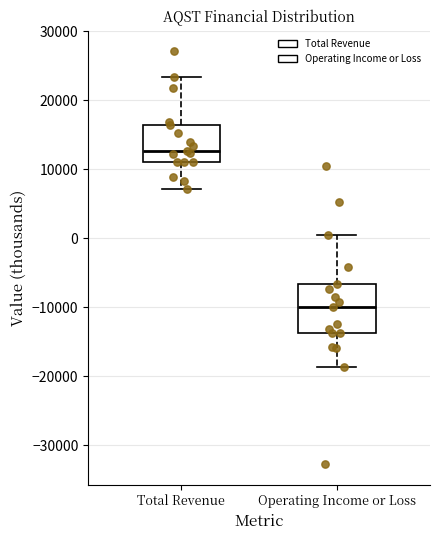

Reading left to right, transcribe this box plot: for each box, give where its median line is, the range the box spans, and where its two whiskers end, as read against the y-axis. The values are not printed on the chart, so give them approximately, as read against the axis.

Total Revenue: median 13000, box 11000 to 16000, whiskers 7000 to 23000
Operating Income or Loss: median -10000, box -14000 to -7000, whiskers -19000 to 0